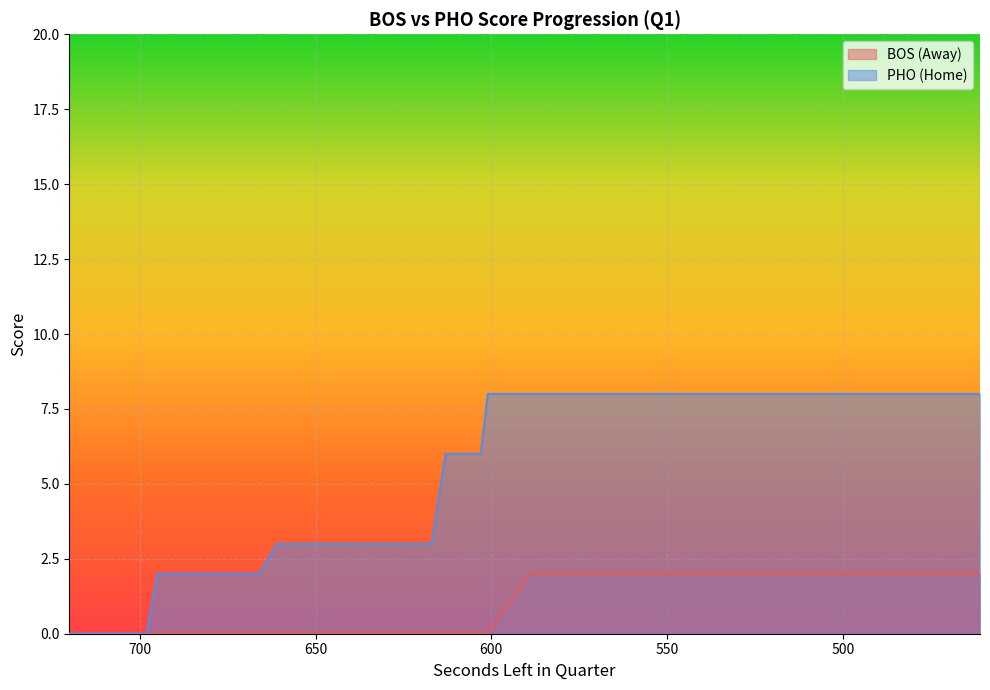

True or false: AwayScore has a value of 2 at 462.

True